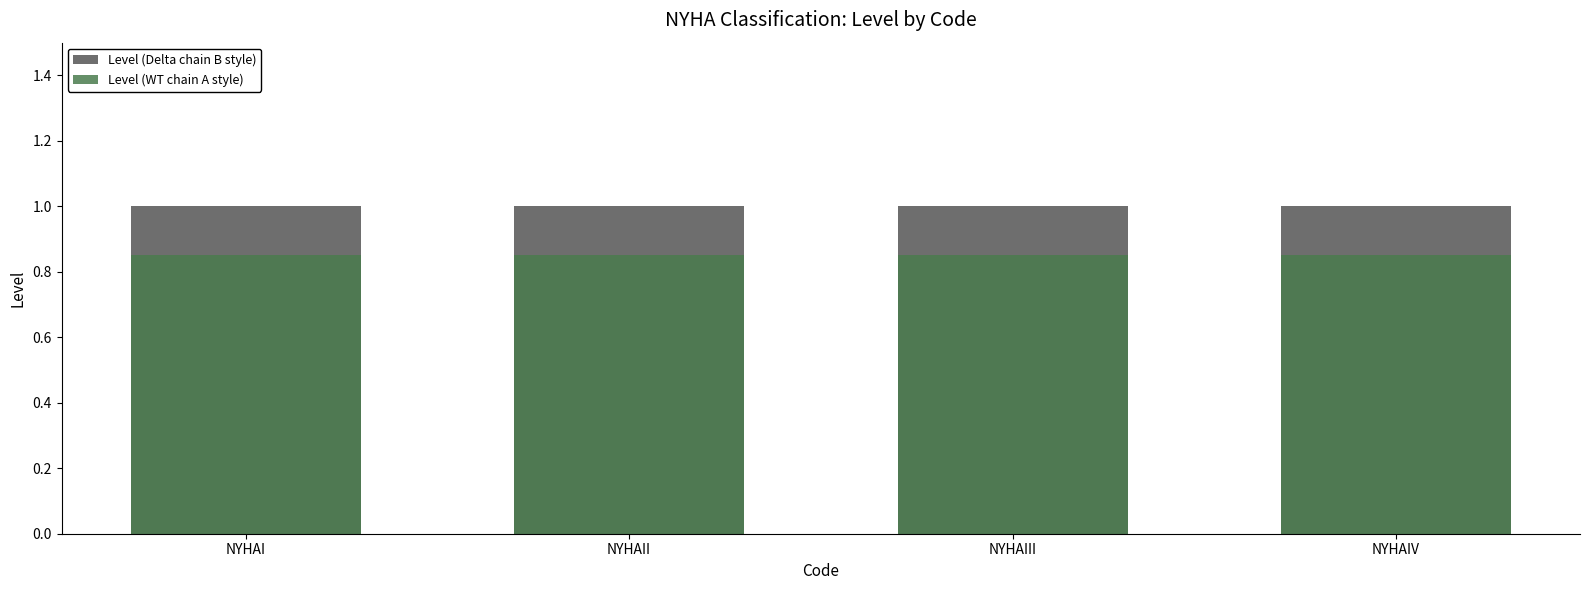

What position from the right is NYHAIV?

1